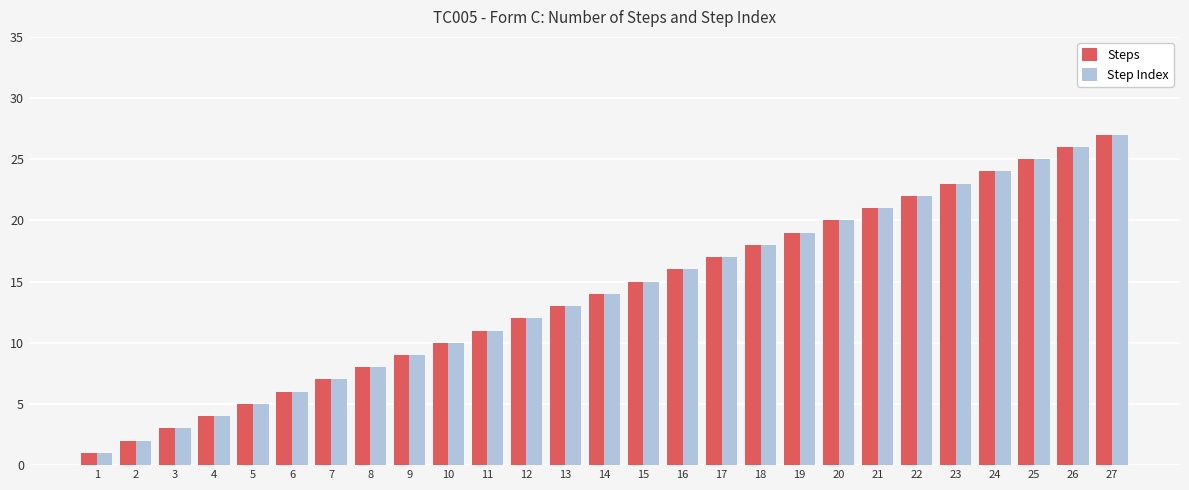

Reading right to left, what are all the values shown in this chart?

Steps: 27=27	26=26	25=25	24=24	23=23	22=22	21=21	20=20	19=19	18=18	17=17	16=16	15=15	14=14	13=13	12=12	11=11	10=10	9=9	8=8	7=7	6=6	5=5	4=4	3=3	2=2	1=1
Step Index: 27=27	26=26	25=25	24=24	23=23	22=22	21=21	20=20	19=19	18=18	17=17	16=16	15=15	14=14	13=13	12=12	11=11	10=10	9=9	8=8	7=7	6=6	5=5	4=4	3=3	2=2	1=1